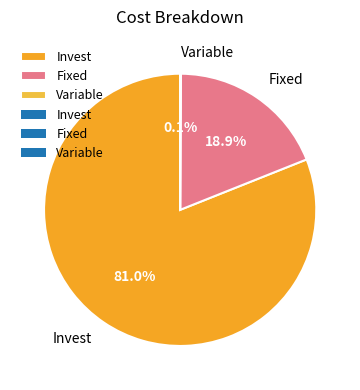

To the nearest percent, what is the difference between the largest and smallest slice percentages?

81%